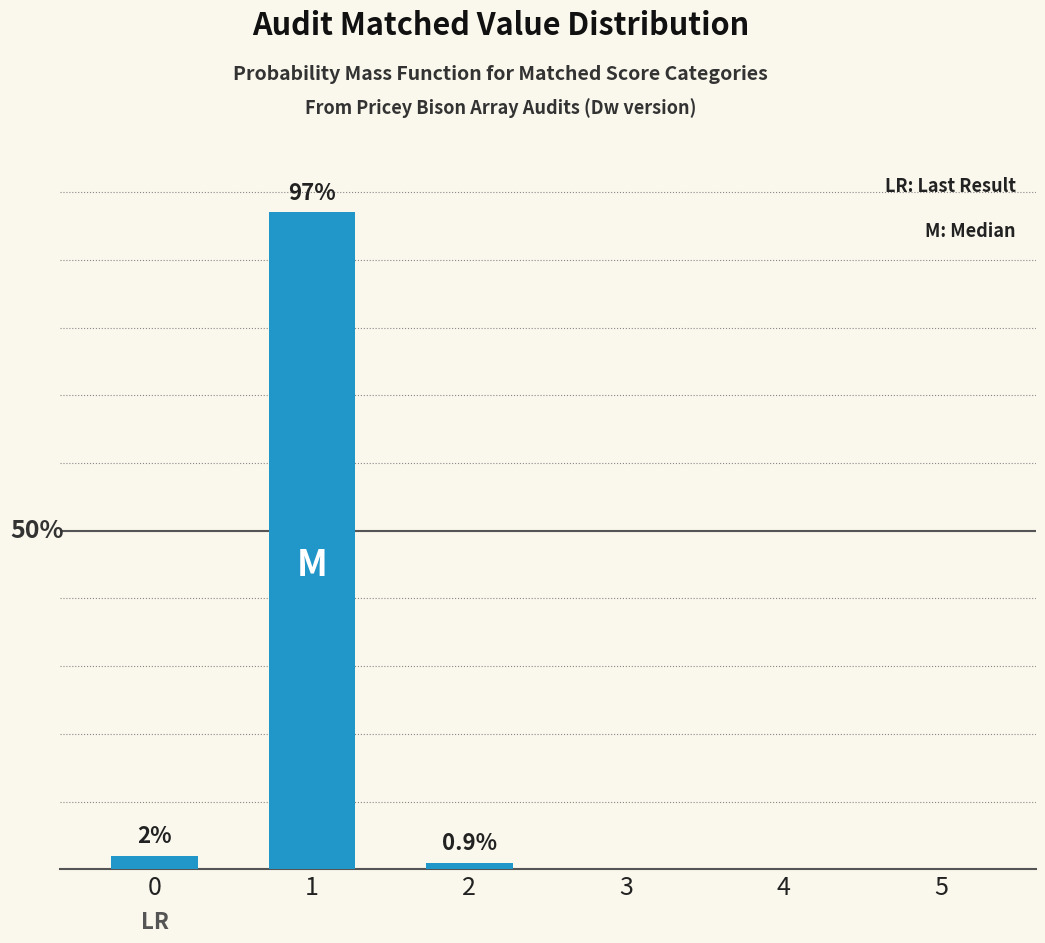

At which category does the chart reach its peak across all series?

1